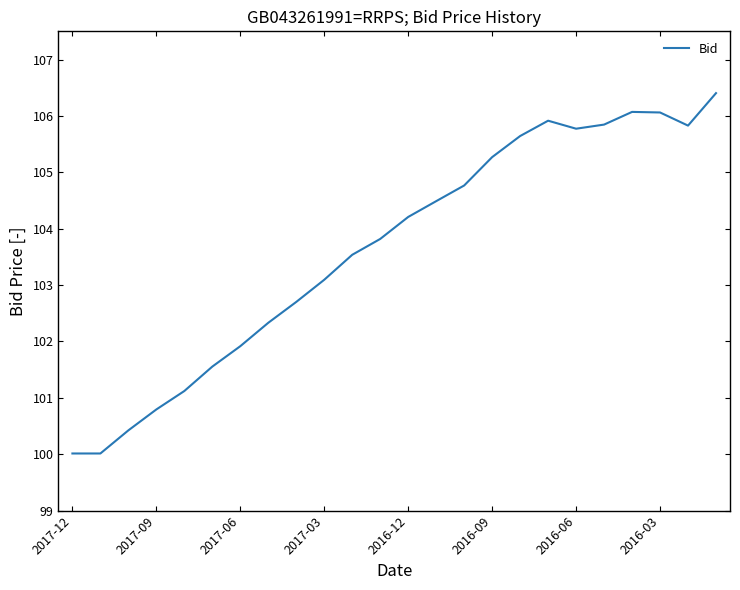

What is the difference between the maximum and minimum values?

6.4